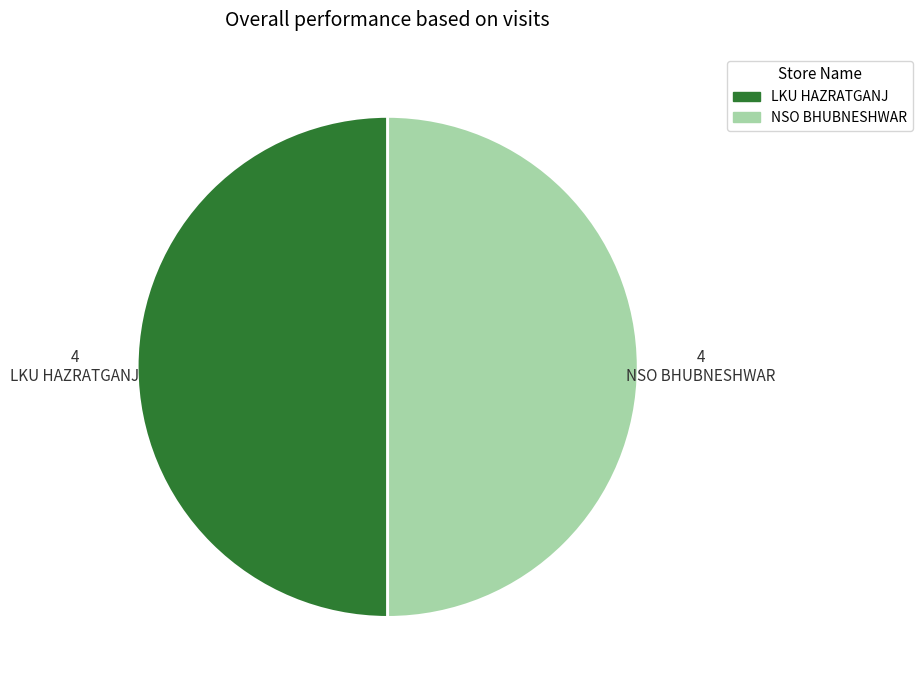

What is the smallest slice in the pie chart?

LKU HAZRATGANJ